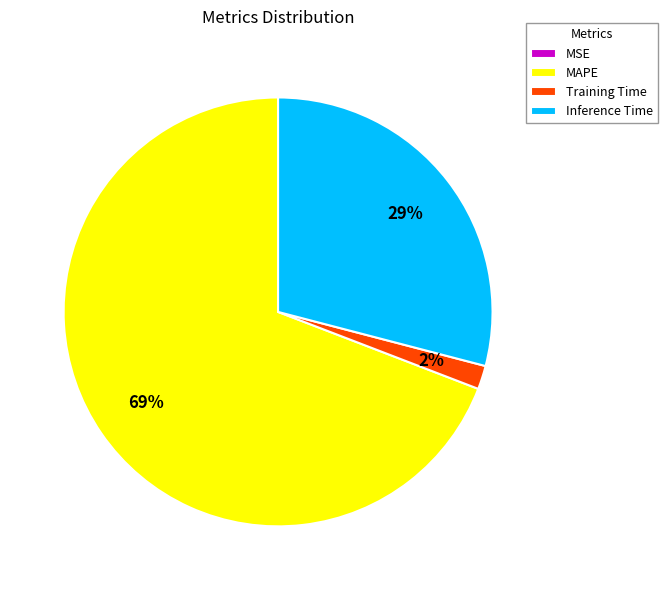

Which has a higher value, Inference Time or Training Time?

Inference Time